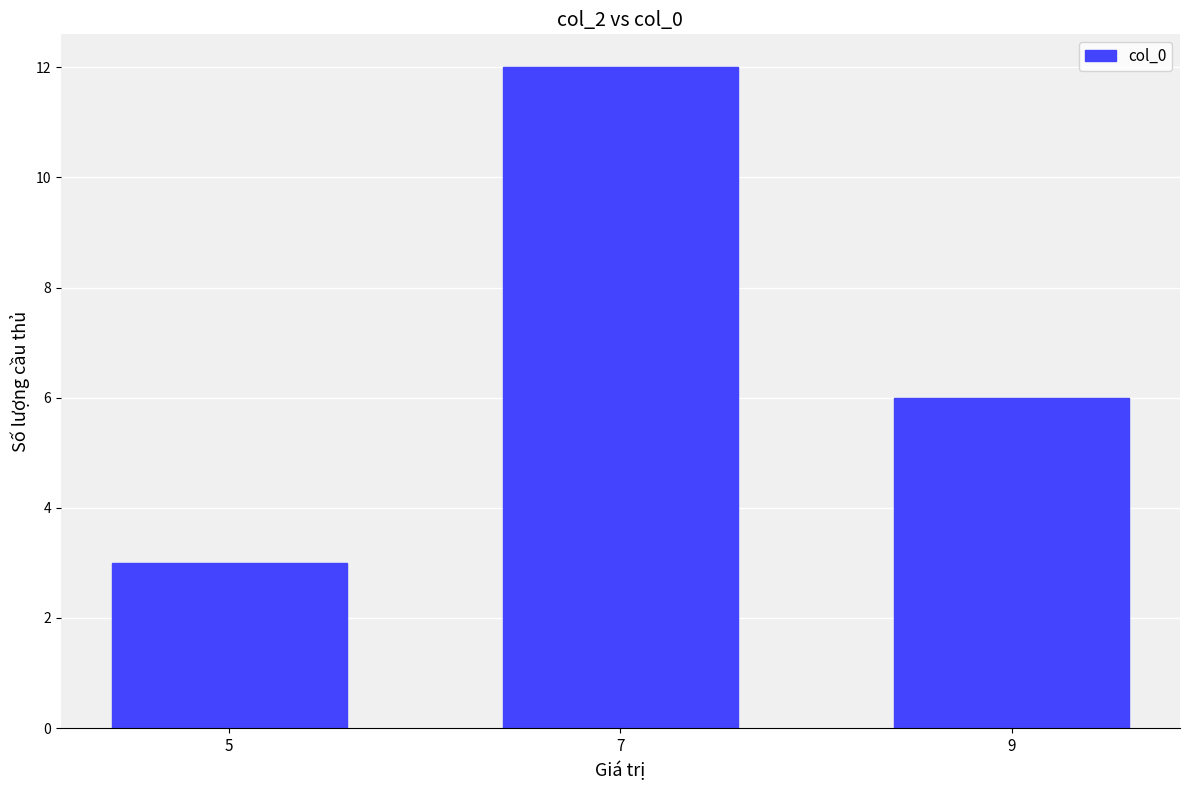

Reading left to right, extract all data points from this chart.

5=3	7=12	9=6